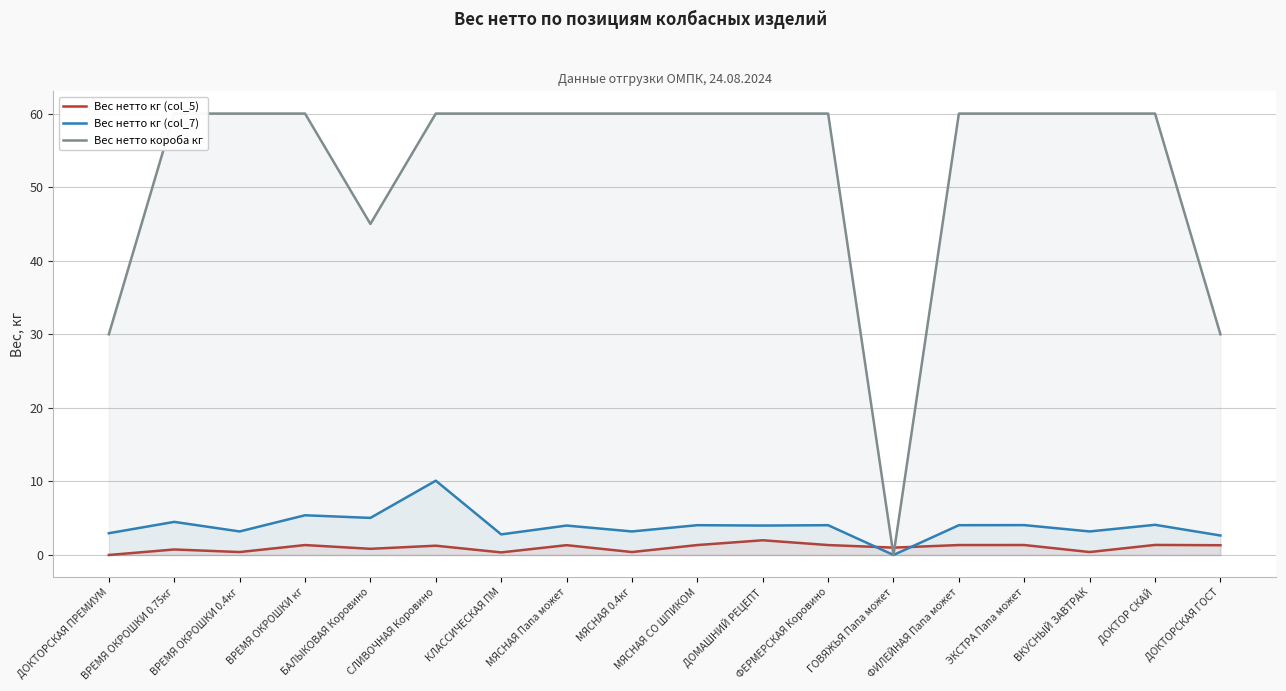

At which category does the chart reach its minimum across all series?

ДОКТОРСКАЯ ПРЕМИУМ